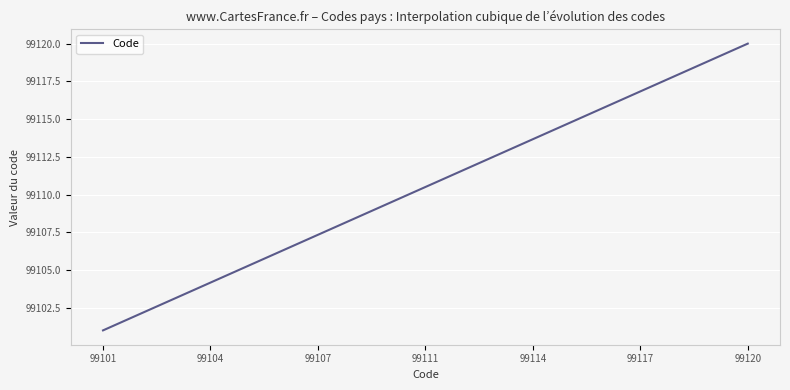

What is the minimum value shown in the chart?

99101.0